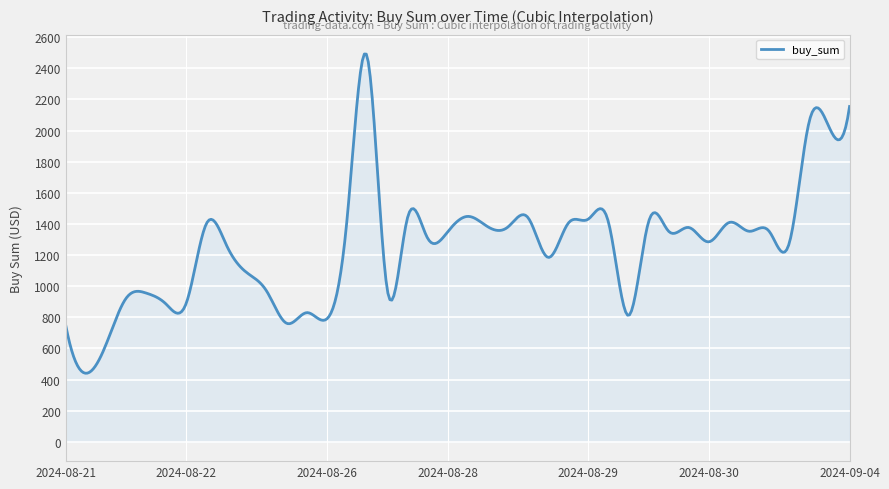

What is the smallest value displayed?

440.4